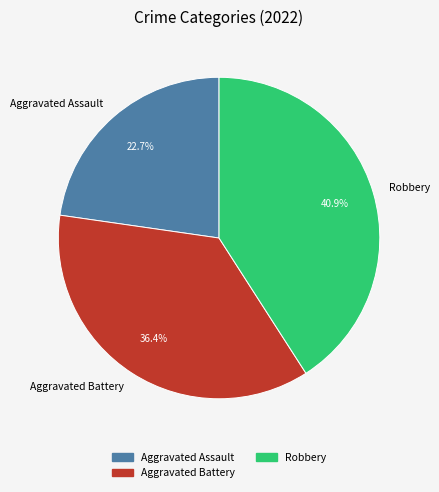

Is the sum of Robbery and Aggravated Assault greater than half?

Yes